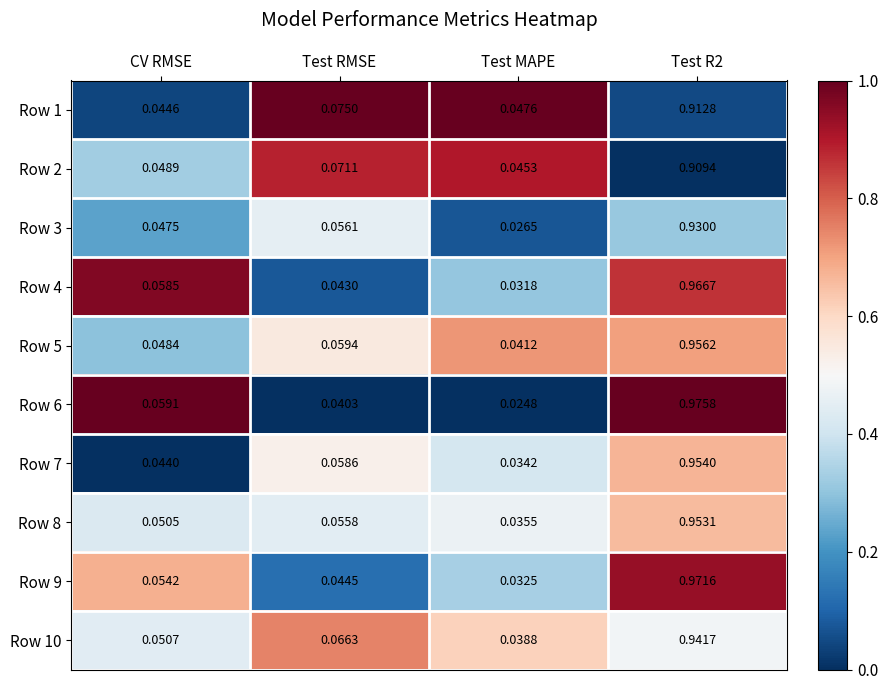

At which label is Row 6 closest to 0?

Test MAPE